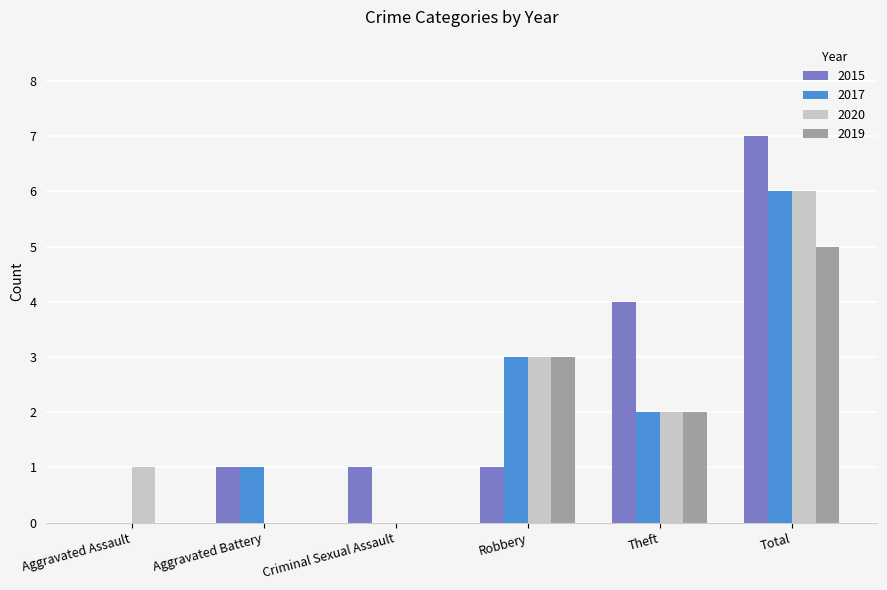

Reading right to left, what are all the values shown in this chart?

2015: Total=7	Theft=4	Robbery=1	Criminal Sexual Assault=1	Aggravated Battery=1	Aggravated Assault=0
2017: Total=6	Theft=2	Robbery=3	Criminal Sexual Assault=0	Aggravated Battery=1	Aggravated Assault=0
2020: Total=6	Theft=2	Robbery=3	Criminal Sexual Assault=0	Aggravated Battery=0	Aggravated Assault=1
2019: Total=5	Theft=2	Robbery=3	Criminal Sexual Assault=0	Aggravated Battery=0	Aggravated Assault=0